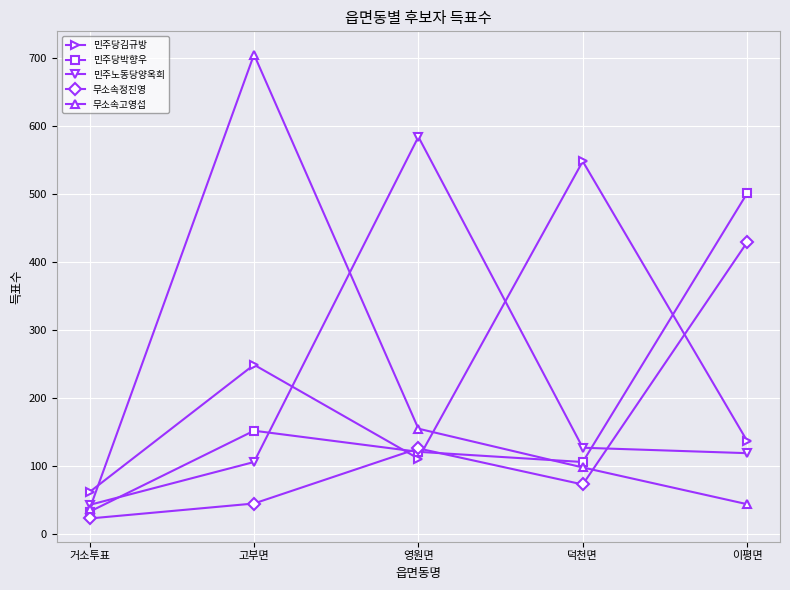

How many lines are shown in the chart?

5